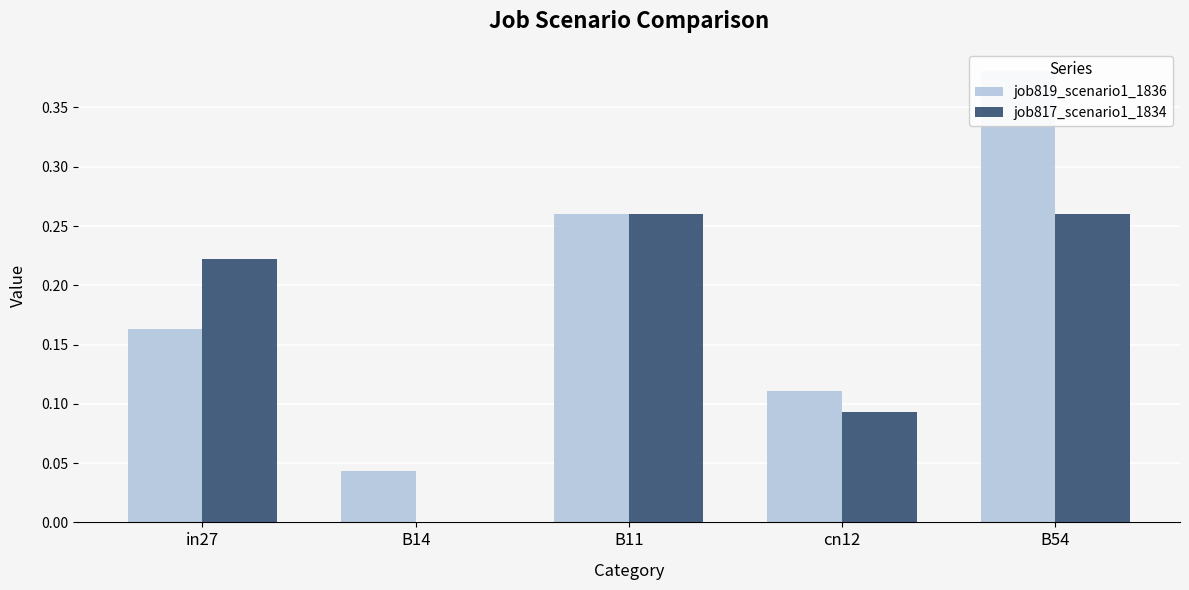

Which category has the highest value in the job817_scenario1_1834 series?

B11